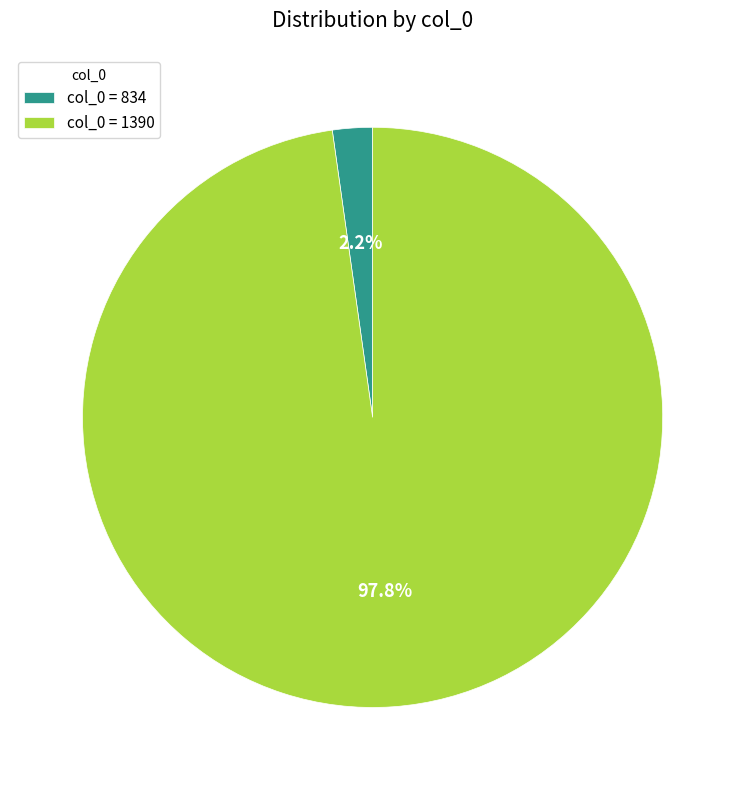

Does col_0 = 1390 represent more than half of the total?

Yes